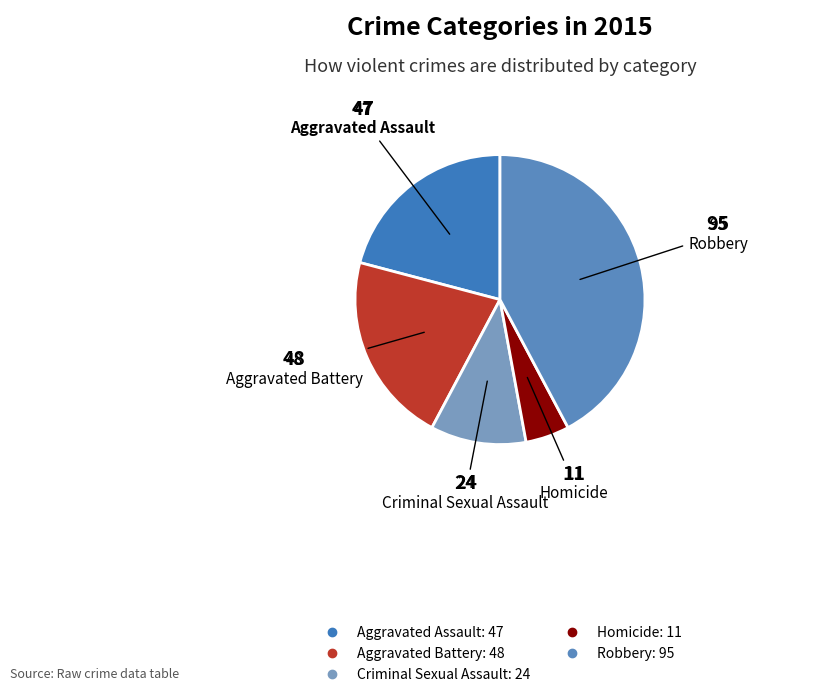

Does Homicide account for over 50% of the chart?

No